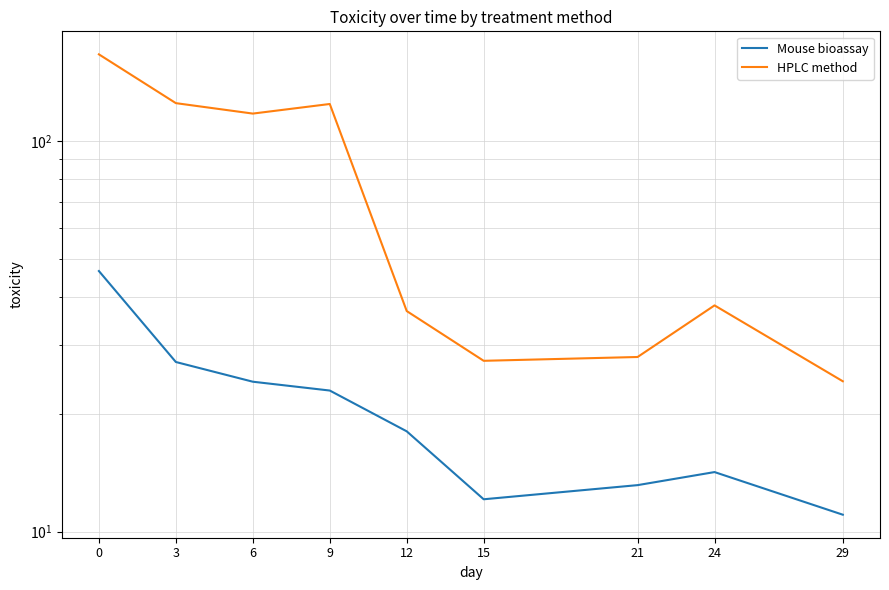

Reading left to right, list all the values displayed in this chart.

Mouse bioassay: 0=46.5	3=27.2	6=24.2	9=23.0	12=18.1	15=12.1	21=13.2	24=14.2	29=11.1
HPLC method: 0=166.8	3=125.1	6=117.6	9=124.5	12=36.7	15=27.4	21=28.0	24=38.0	29=24.3